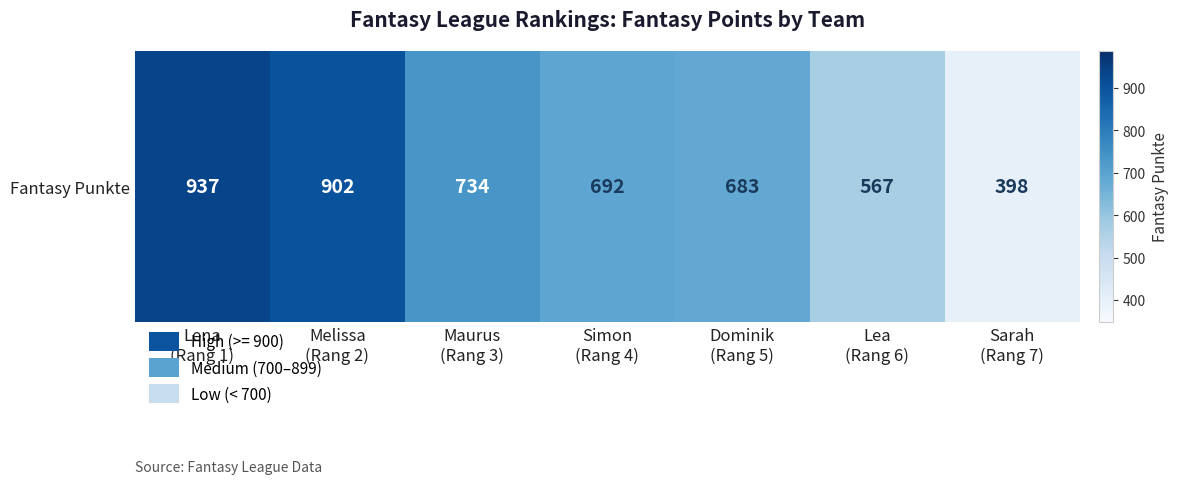

What is the sum of all values?

4913